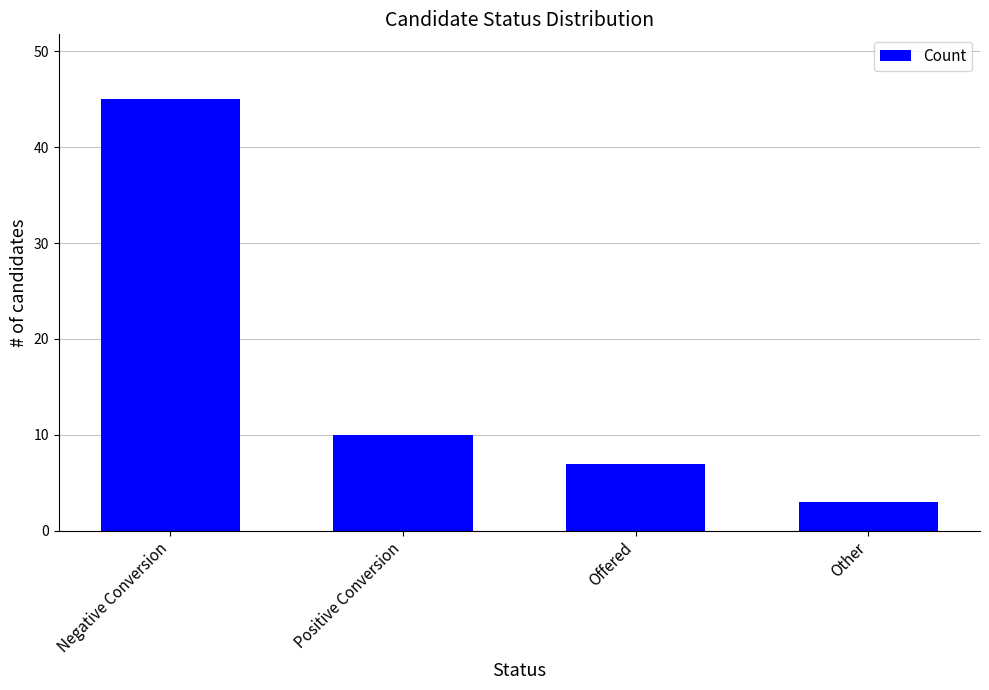

Reading left to right, list all the values displayed in this chart.

Negative Conversion=45	Positive Conversion=10	Offered=7	Other=3